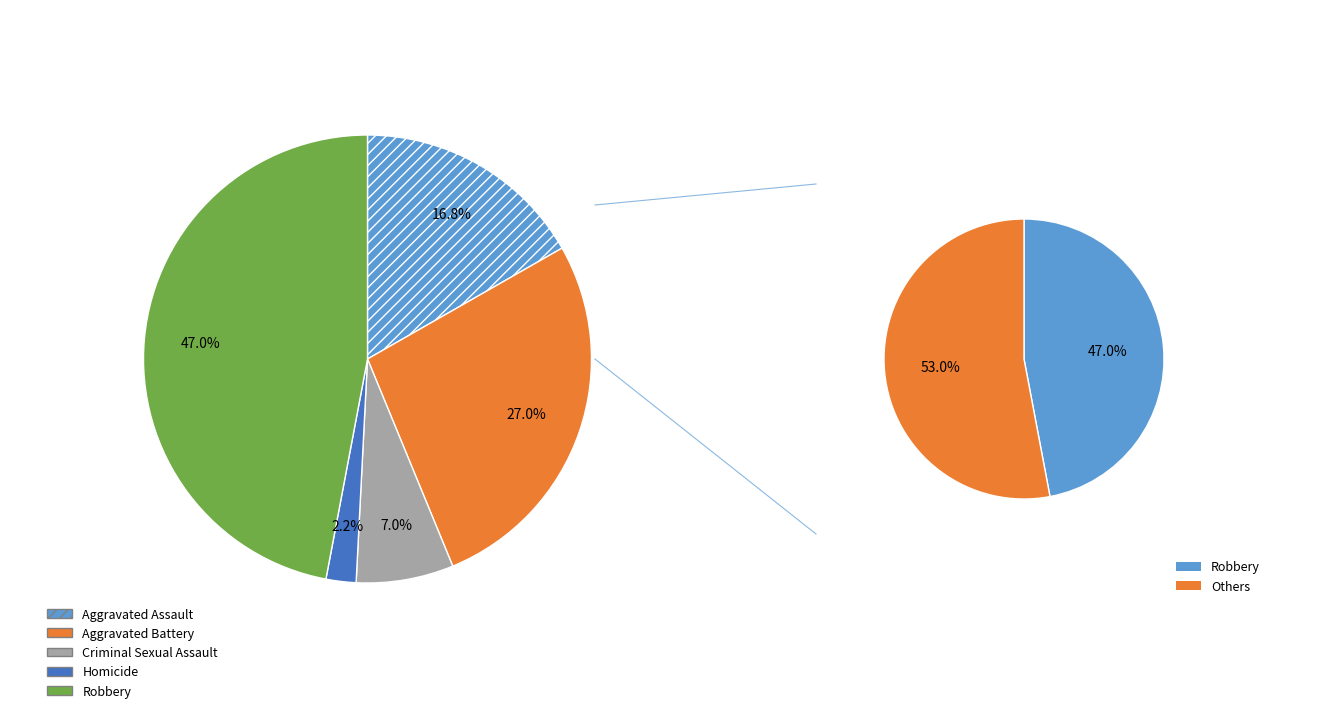

What is the smallest slice in the pie chart?

Homicide